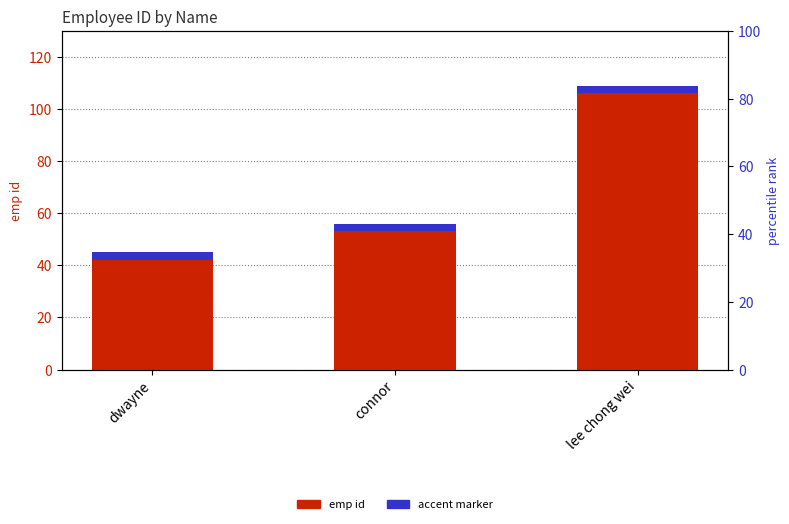

How many bars are there in total?

3